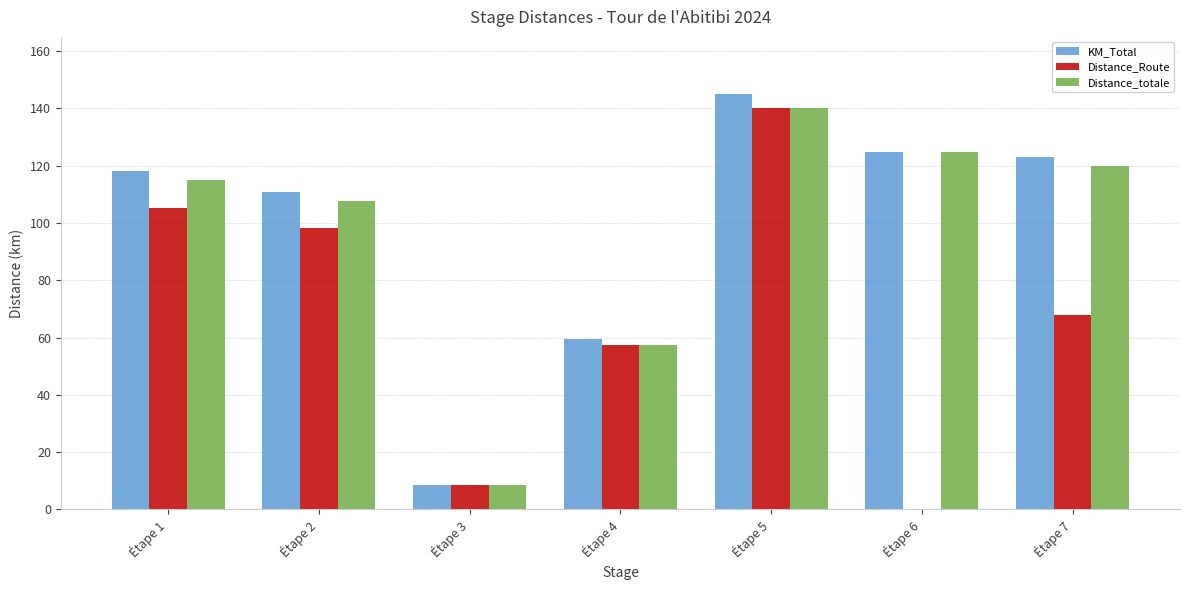

Are the bars horizontal?

No